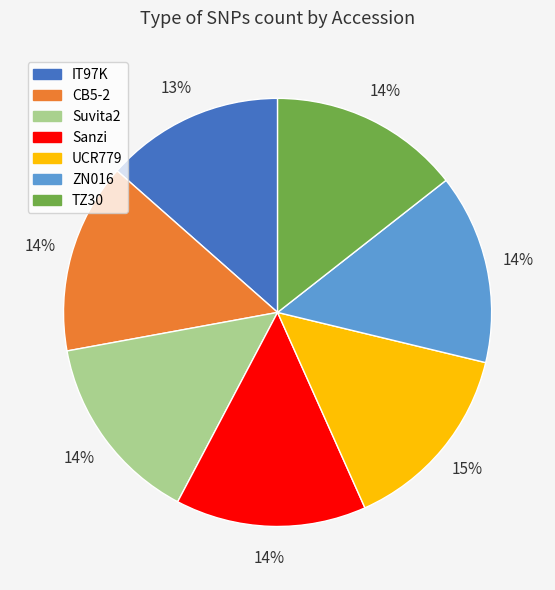

What percentage is the ZN016 slice, to the nearest percent?

14%